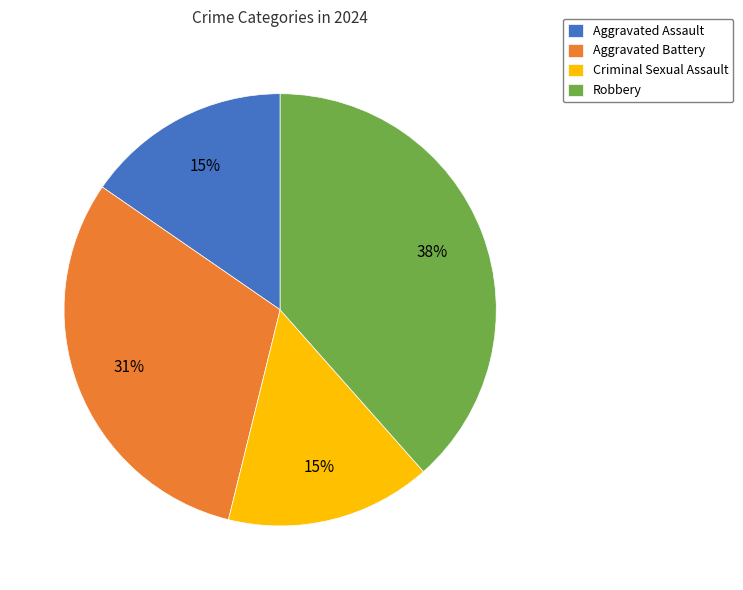

To the nearest percent, what portion does Aggravated Battery represent?

31%